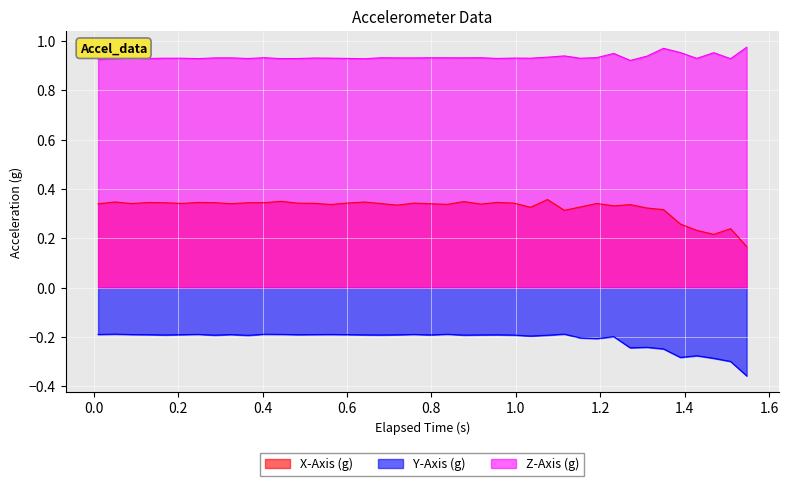

True or false: Y-Axis (g) and X-Axis (g) intersect in this chart.

False